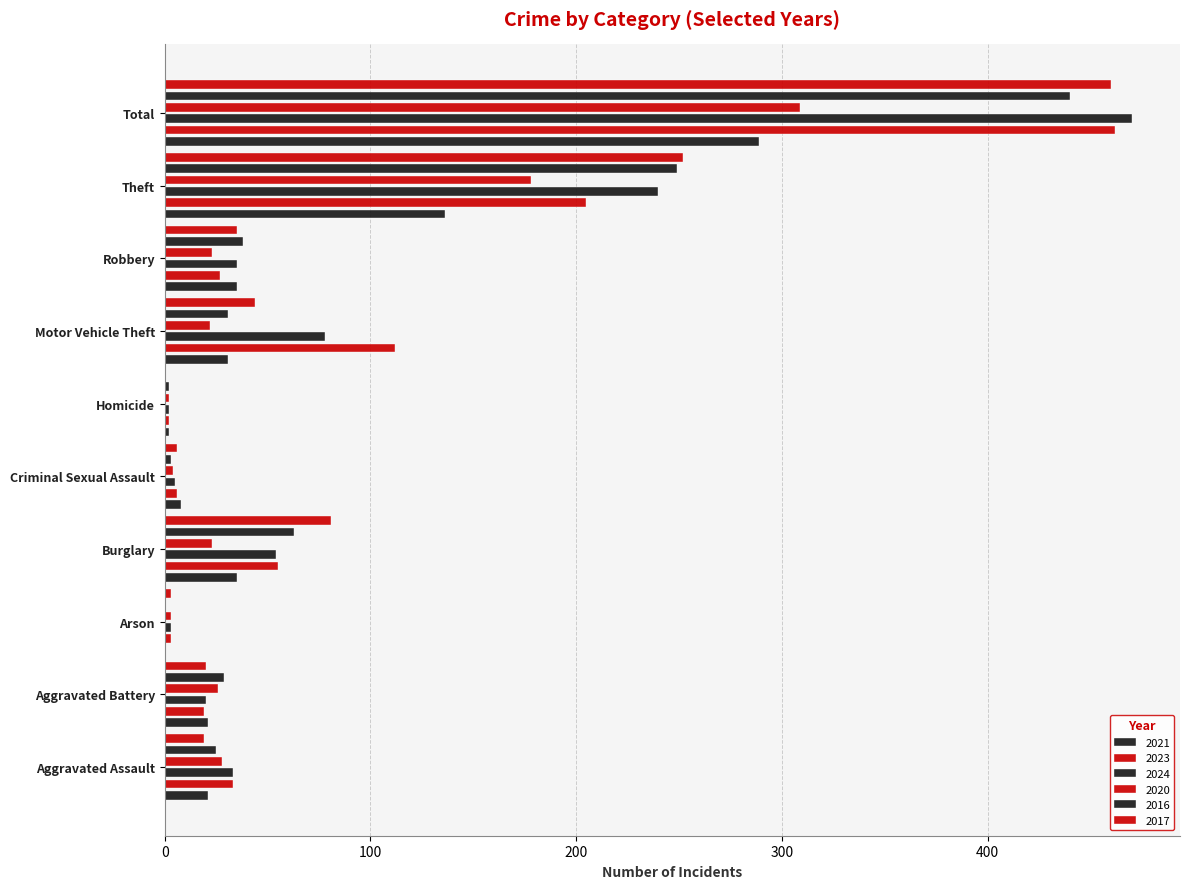

What is the minimum value for 2020?

2